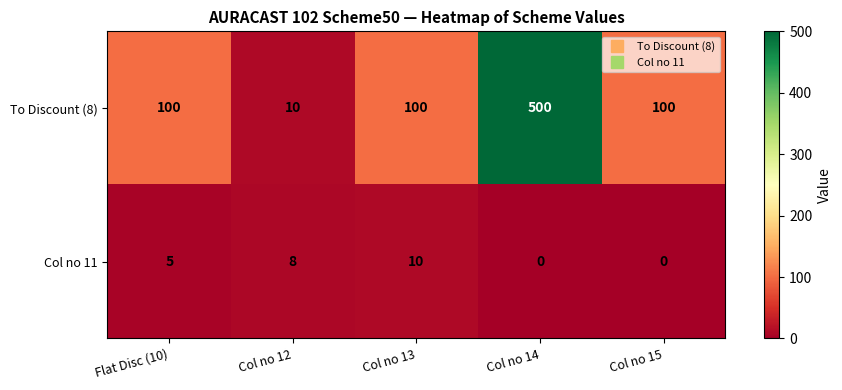

Reading left to right, extract all data points from this chart.

To Discount (8): 100	10	100	500	100
Col no 11: 5	8	10	0	0